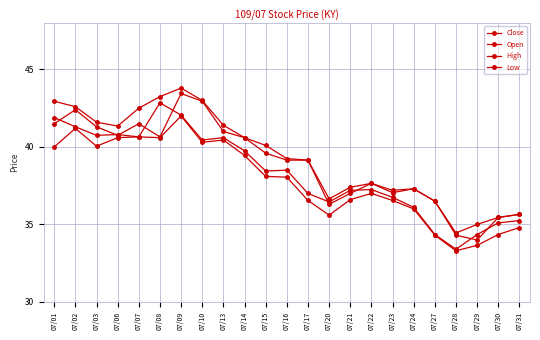

Count the number of data series in this chart.

4